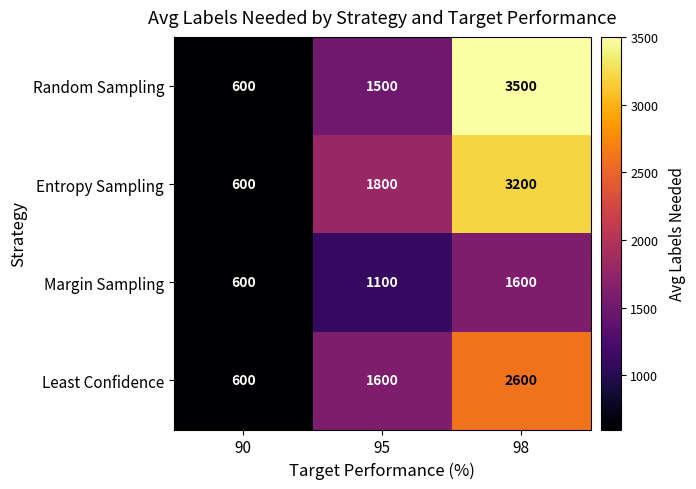

What is the highest value of the Least Confidence series?

2600